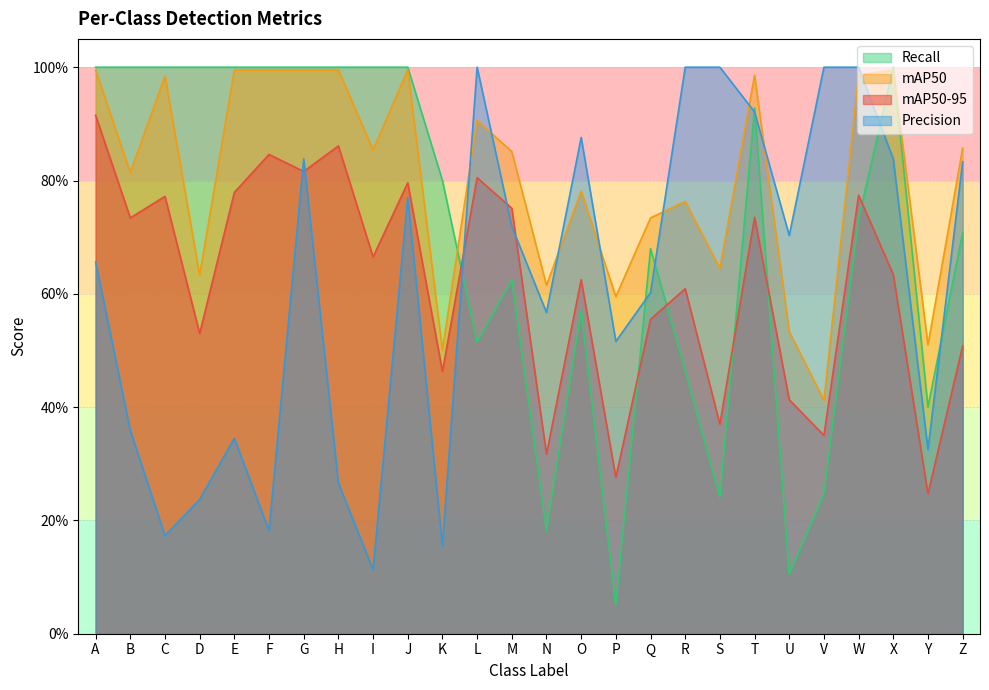

Is it true that mAP50 equals 0.5 at Y?

True